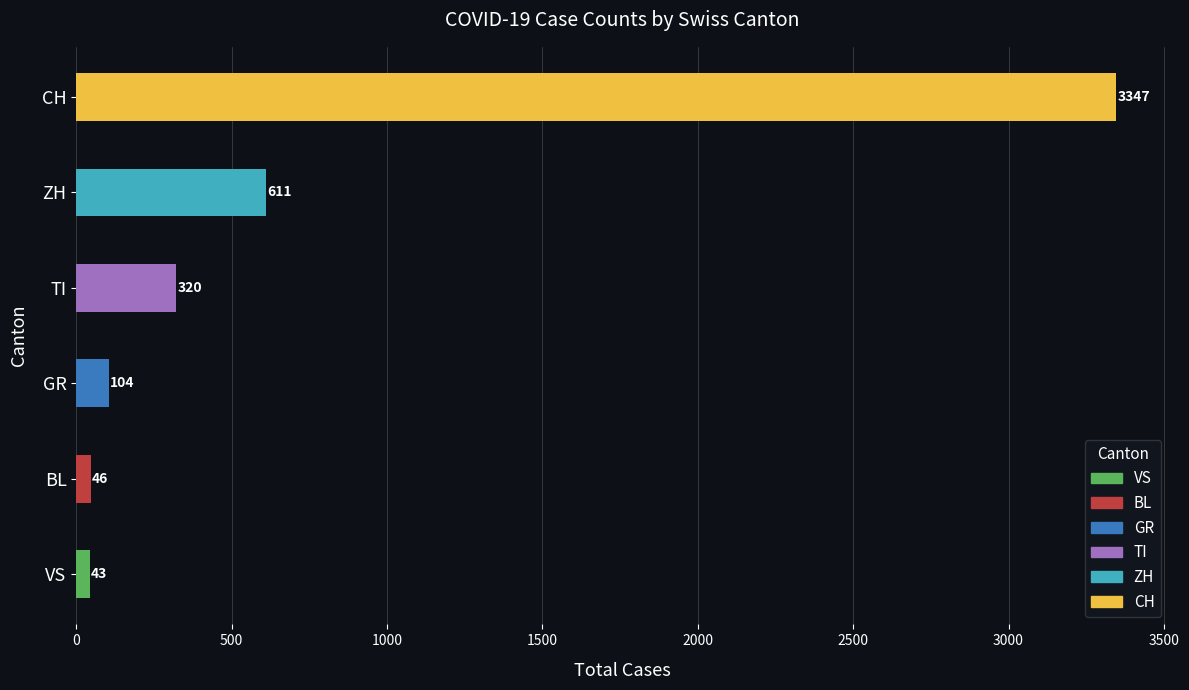

Which series has the widest spread of values?

CH